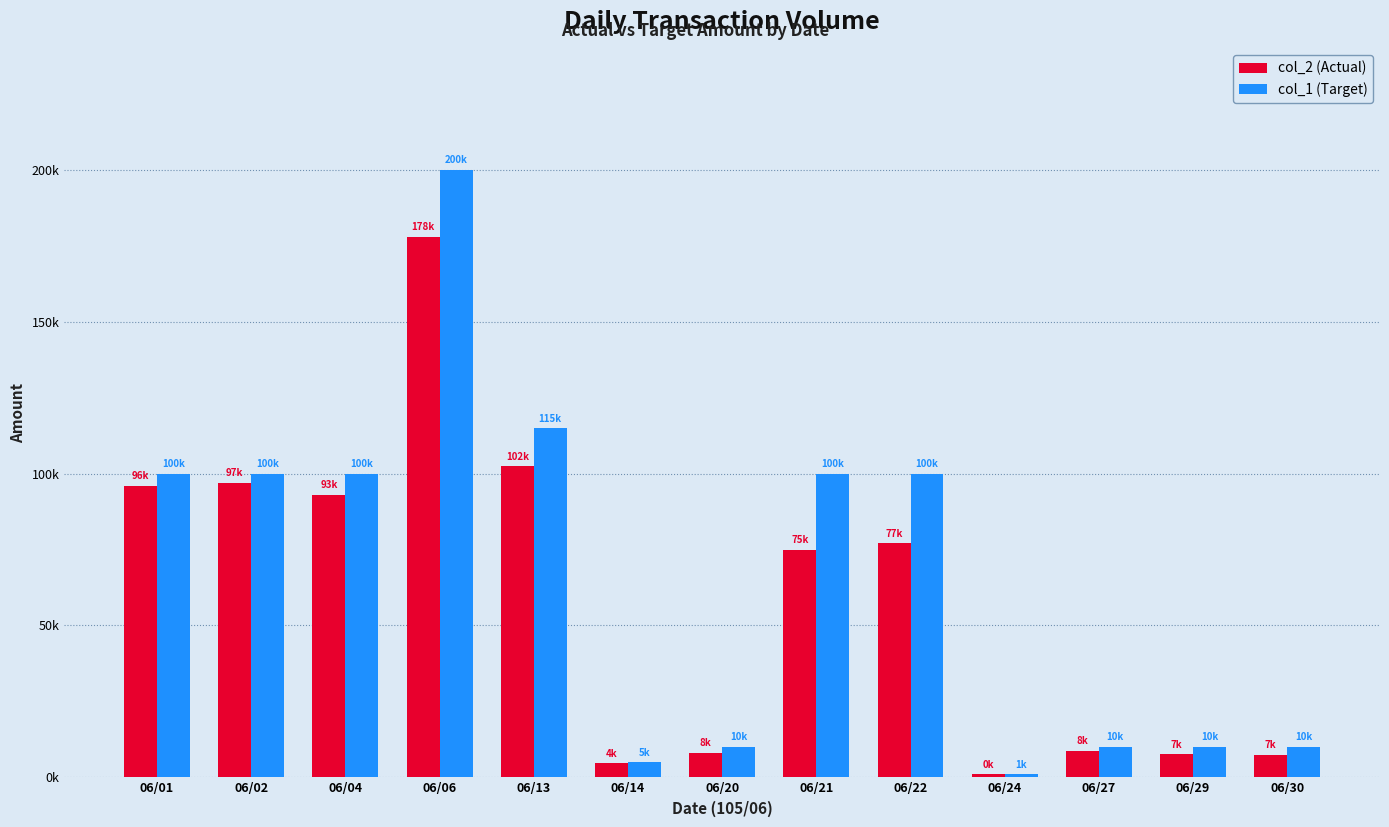

Does the chart contain any negative values?

No